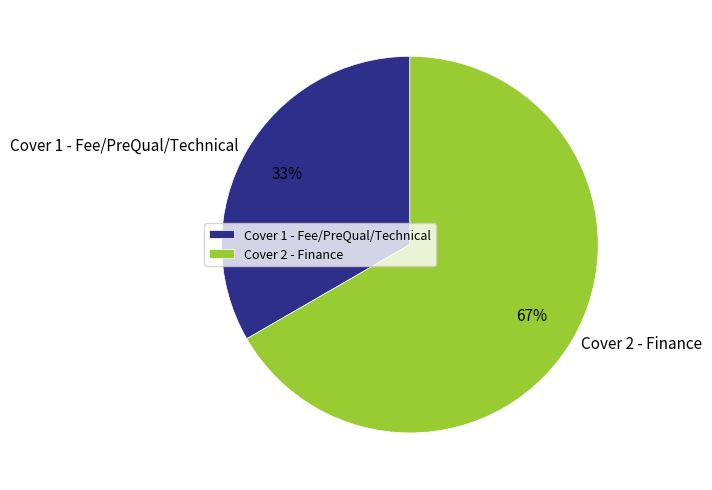

What percentage is the Cover 2 - Finance slice, to the nearest percent?

67%